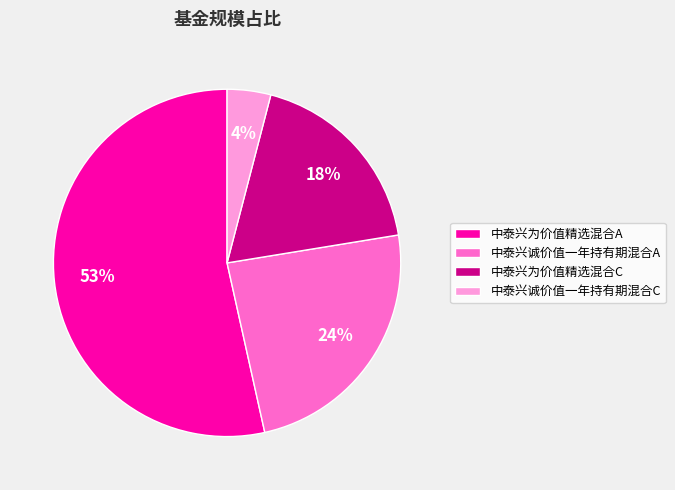

To the nearest percent, what is the difference between the 中泰兴诚价值一年持有期混合C and 中泰兴为价值精选混合C slice percentages?

14%